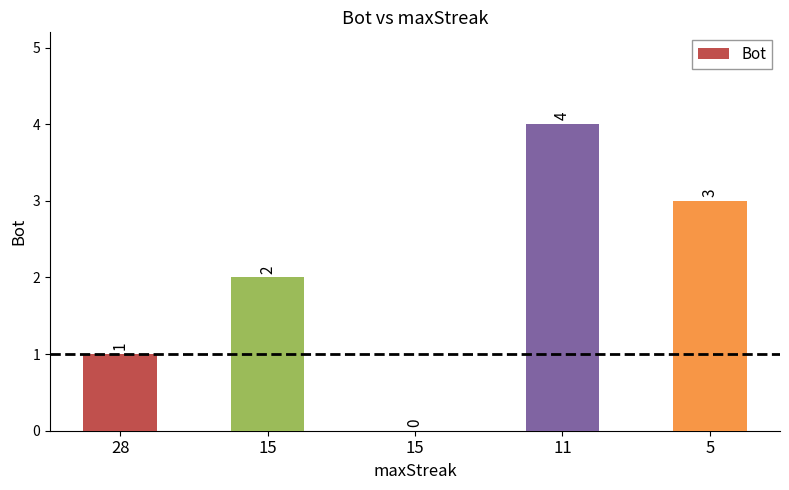

What is the change in value from 28 to 5?

+2